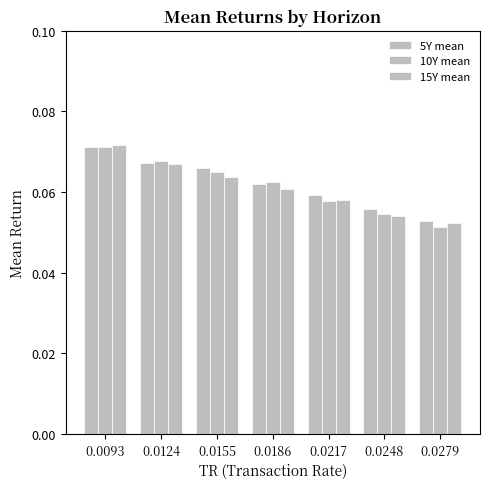

How many bars are there in each group?

3